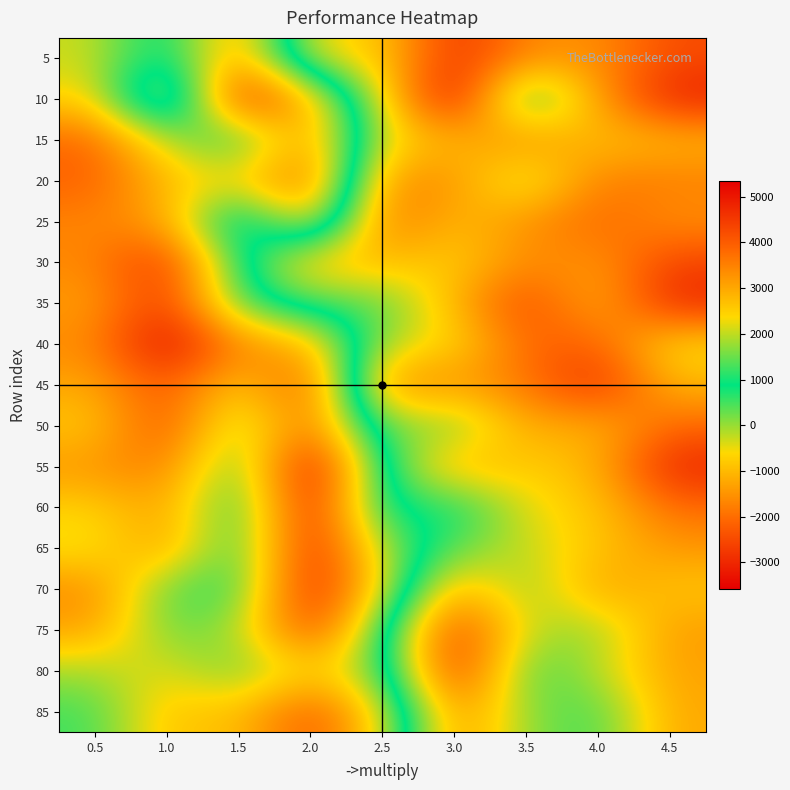

Which has a higher value, 1.5 or 2.5?

1.5